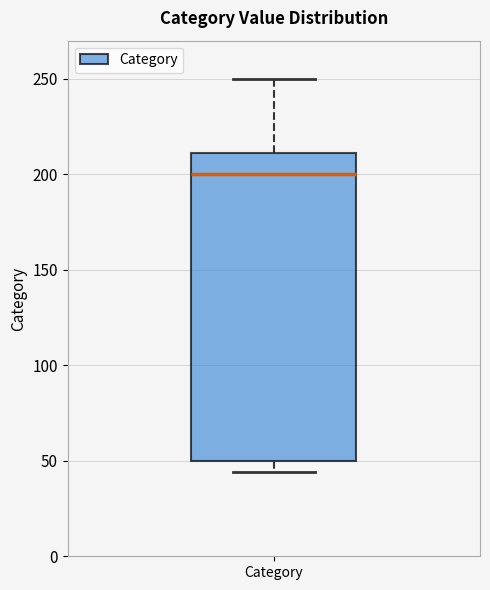

Transcribe this box plot: give where the median line is, the range the box spans, and where the two whiskers end, as read against the y-axis. The values are not printed on the chart, so give them approximately, as read against the axis.

median 200, box 50 to 210, whiskers 45 to 250